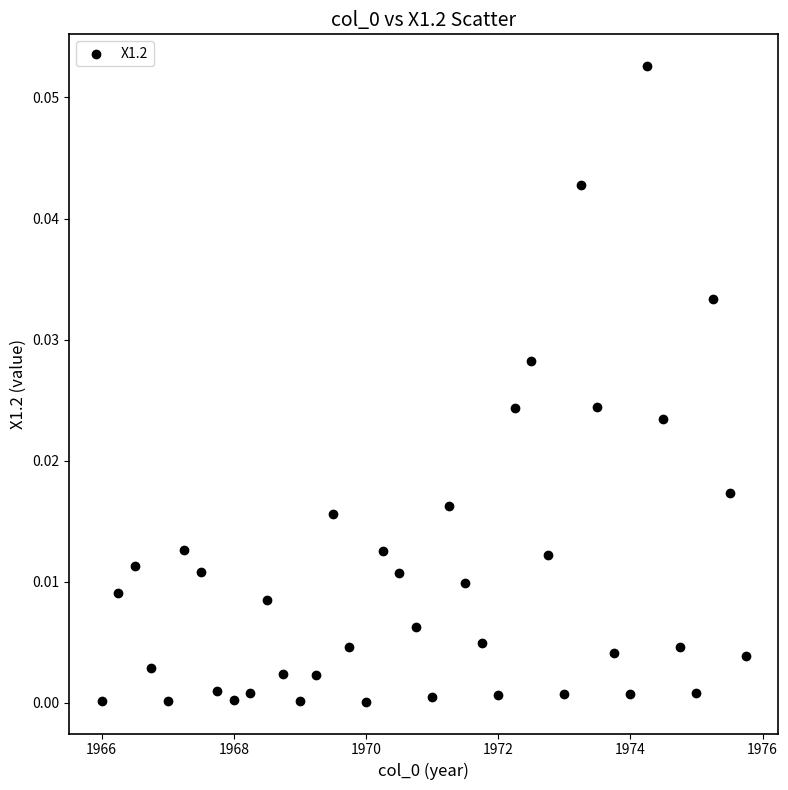

What is the range of X values (max minus min)?

9.8